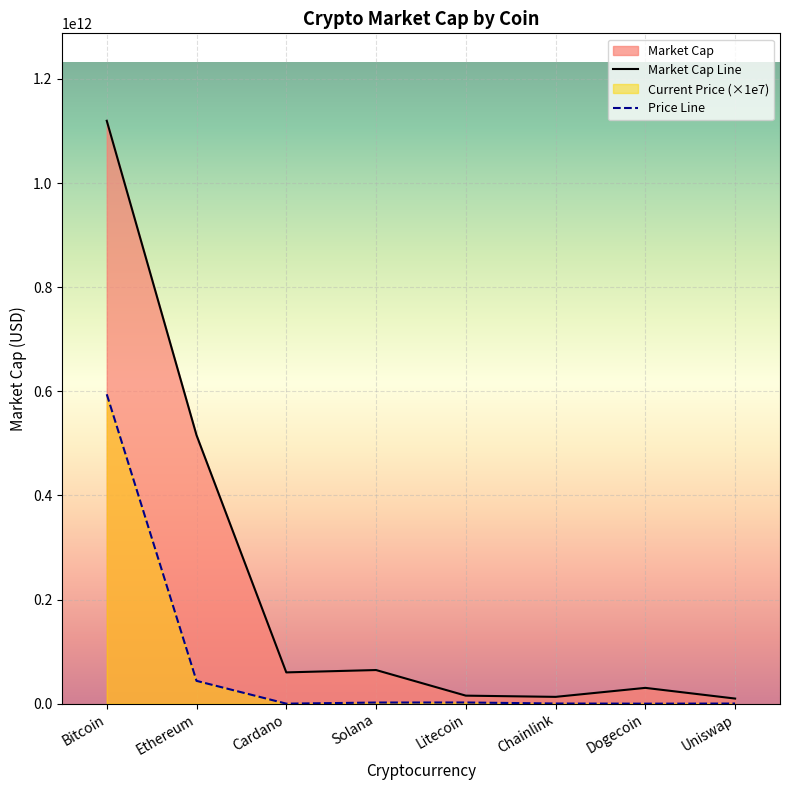

The value of Price Line at Chainlink is 190401544.0. True or false?

False